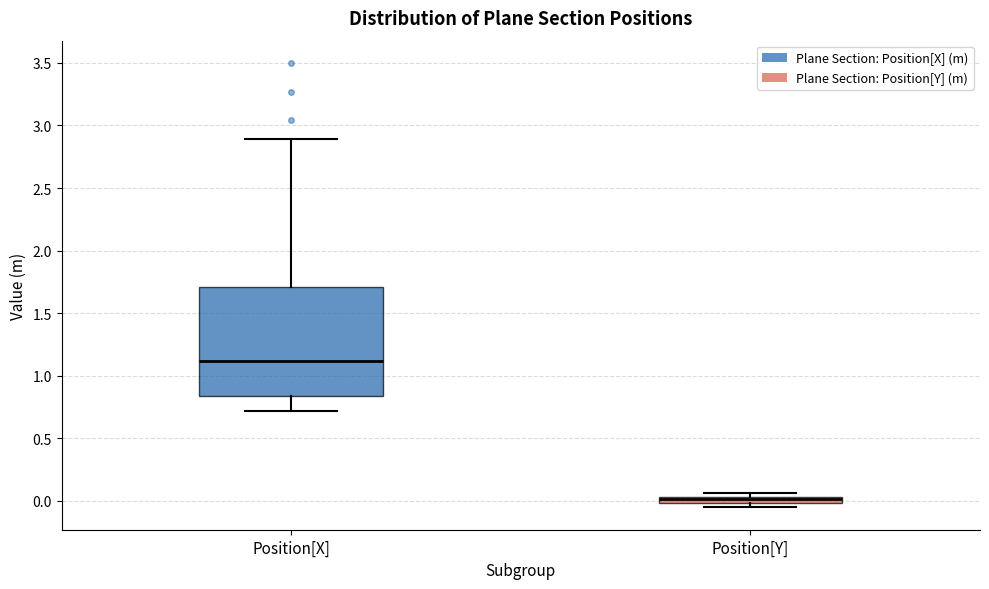

Where does the median line of the box for Position[X] sit on the y-axis? The values are not printed on the chart, so give them approximately, as read against the axis.

1.10